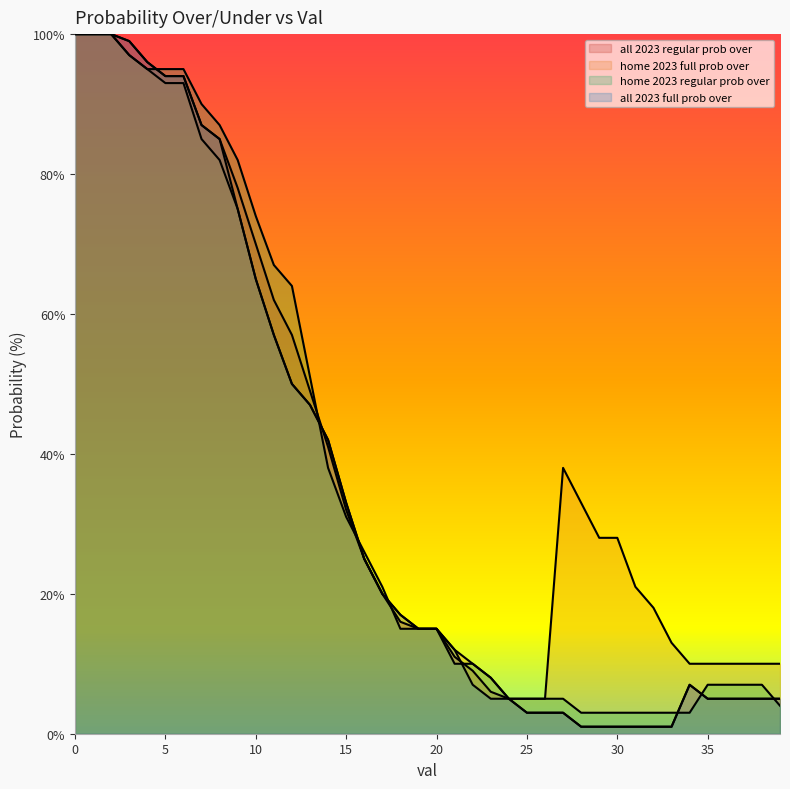

List the series in order of their peak value, lowest first.

all 2023 regular prob over, home 2023 full prob over, home 2023 regular prob over, all 2023 full prob over